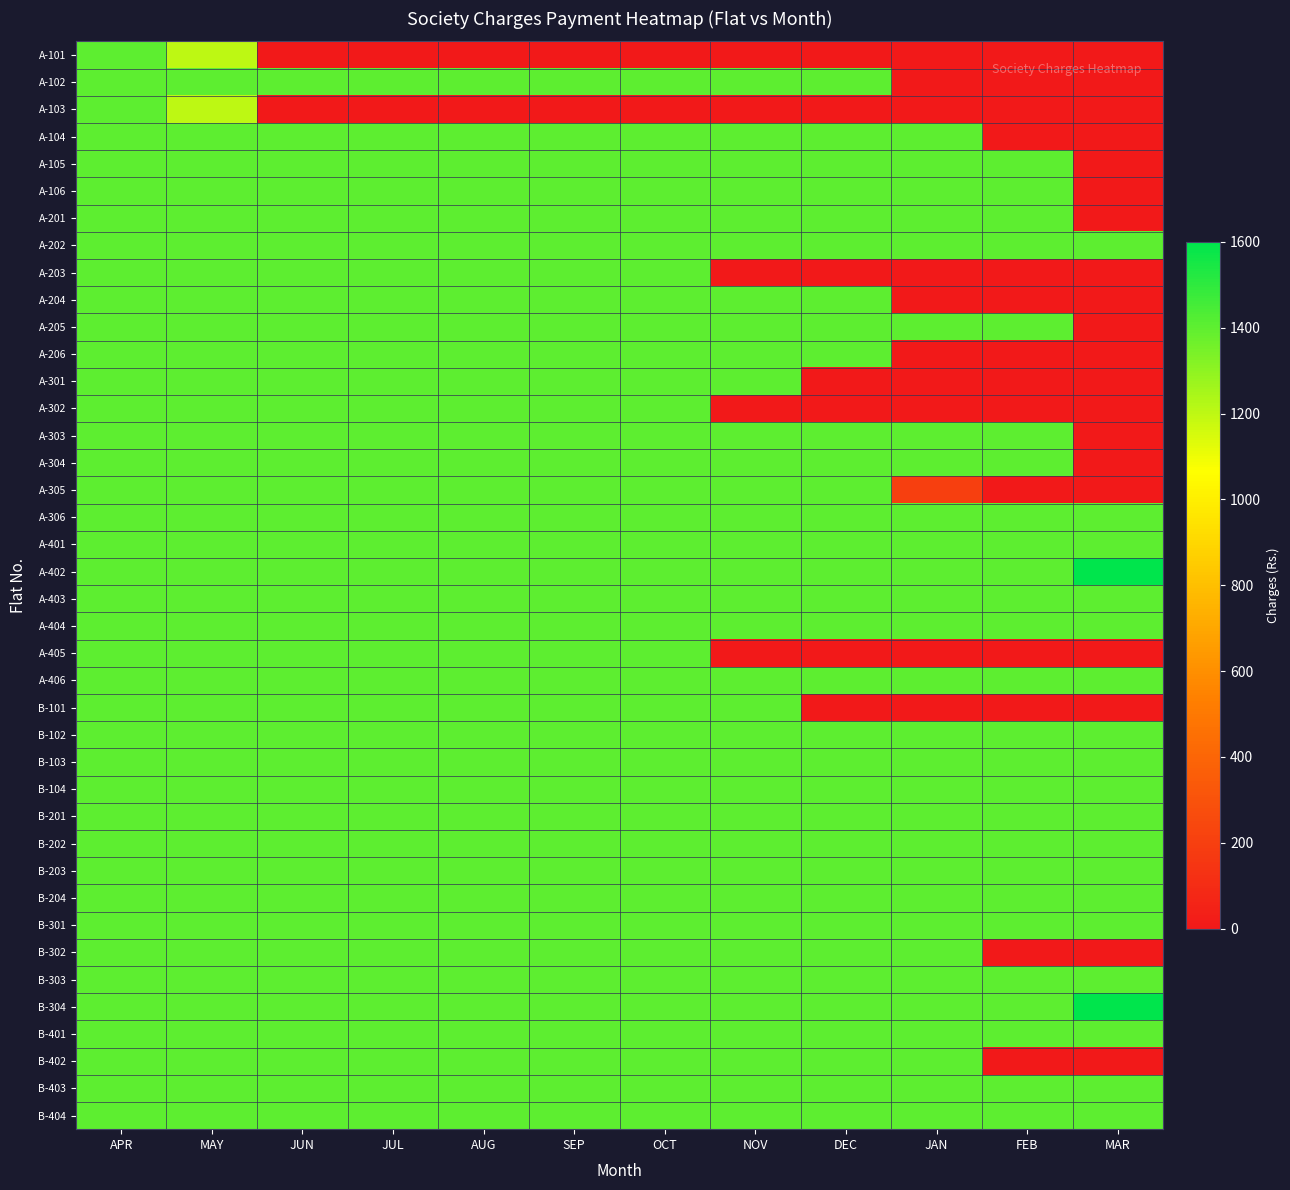

What is the difference between the highest and lowest values at JAN?

1400